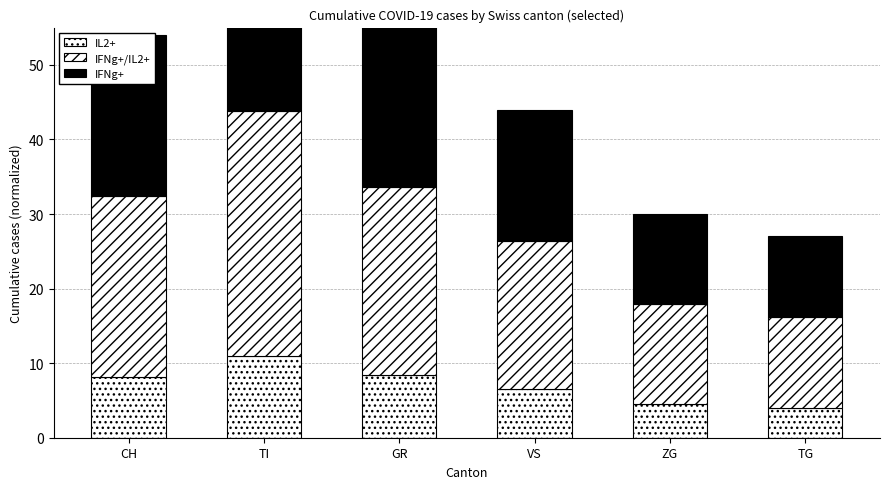

Which has a higher value, TG or ZG?

ZG